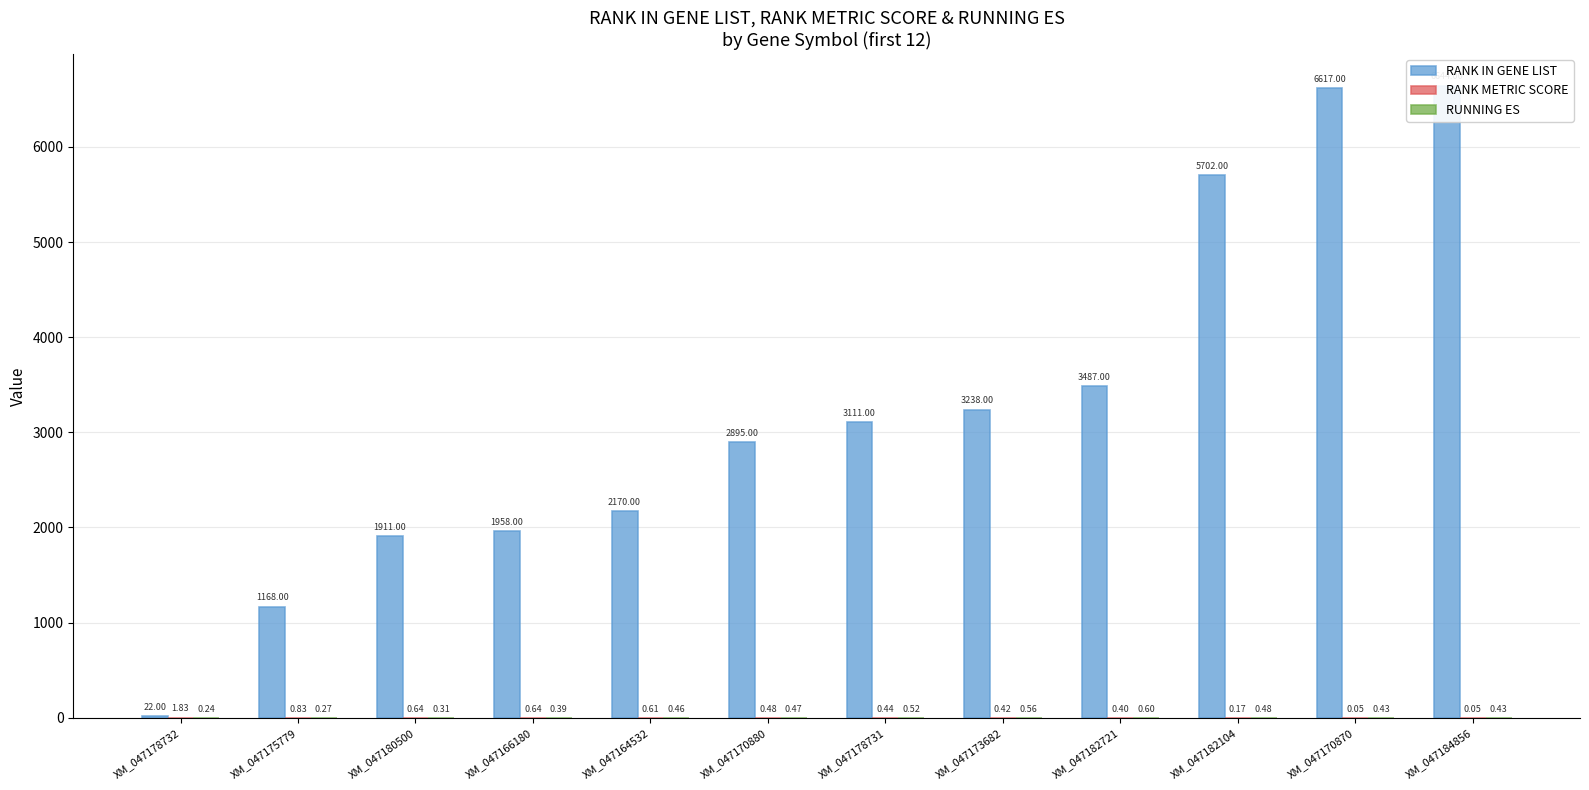

Read the RANK IN GENE LIST value at XM_047166180.

1958.0